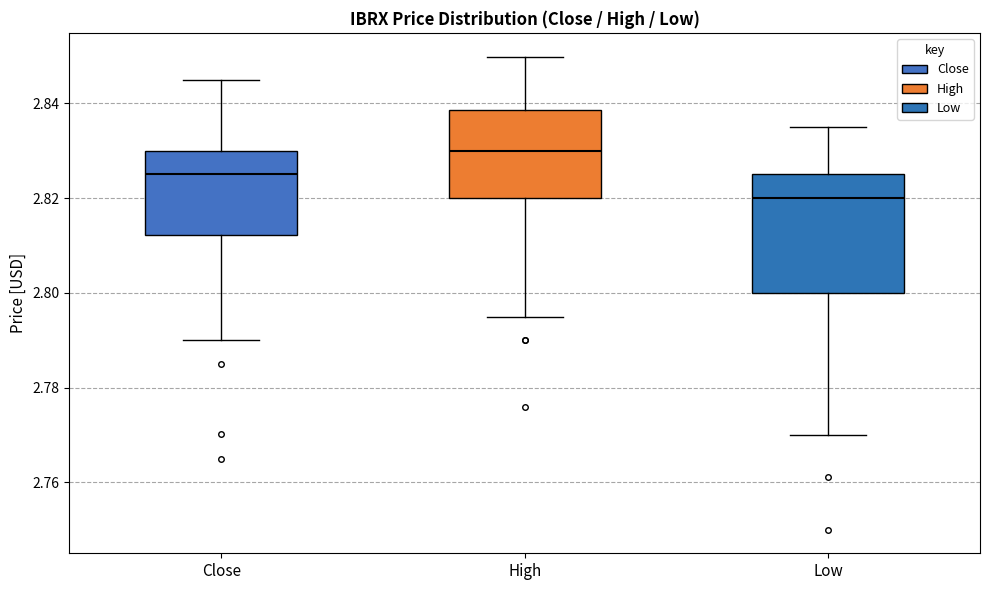

Which box has the highest median line?

High